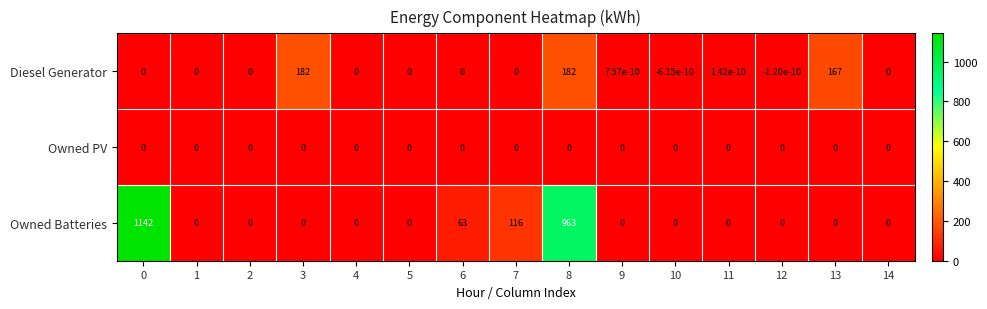

The Owned Batteries series shows 0.0 at 14. True or false?

True